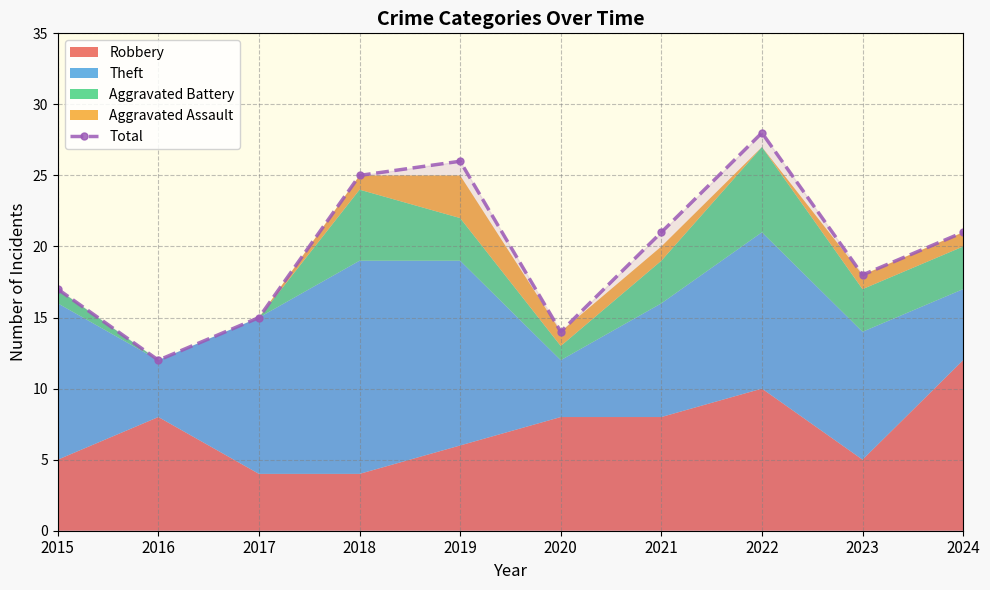

Rank the categories by value from highest to lowest.

2022, 2019, 2018, 2021, 2024, 2023, 2015, 2017, 2020, 2016